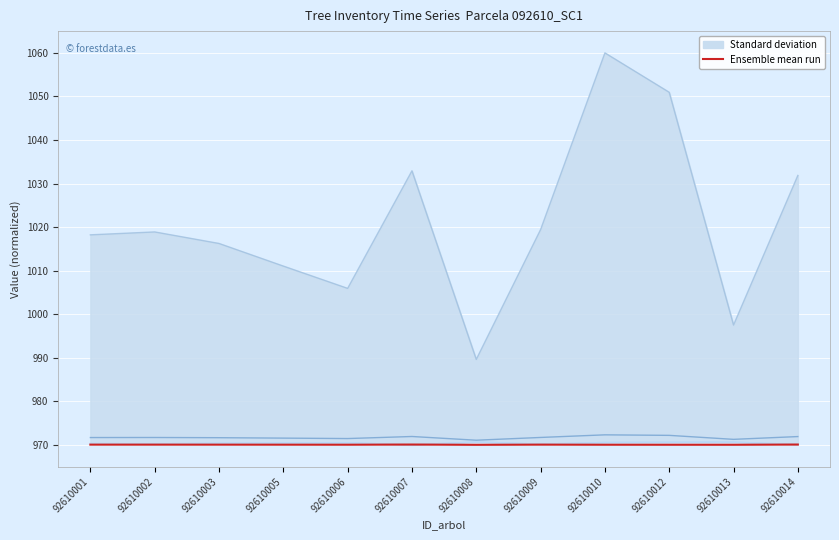

Rank the series at 92610006 from lowest to highest value.

Ensemble mean run (g_ha), bal, bal_intrasp, dbh, g